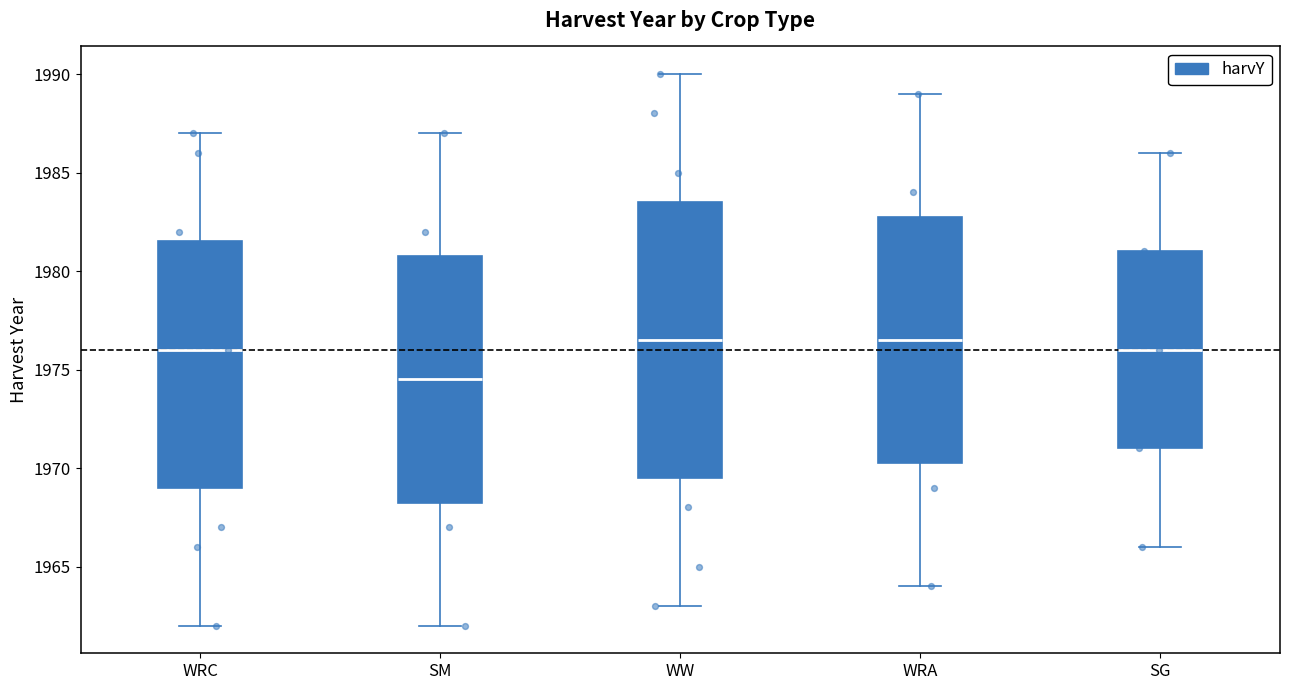

Reading left to right, transcribe this box plot: for each box, give where its median line is, the range the box spans, and where its two whiskers end, as read against the y-axis. The values are not printed on the chart, so give them approximately, as read against the axis.

WRC: median 1976.0, box 1969.0 to 1981.5, whiskers 1962.0 to 1987.0
SM: median 1974.5, box 1968.5 to 1981.0, whiskers 1962.0 to 1987.0
WW: median 1976.5, box 1969.5 to 1983.5, whiskers 1963.0 to 1990.0
WRA: median 1976.5, box 1970.5 to 1983.0, whiskers 1964.0 to 1989.0
SG: median 1976.0, box 1971.0 to 1981.0, whiskers 1966.0 to 1986.0